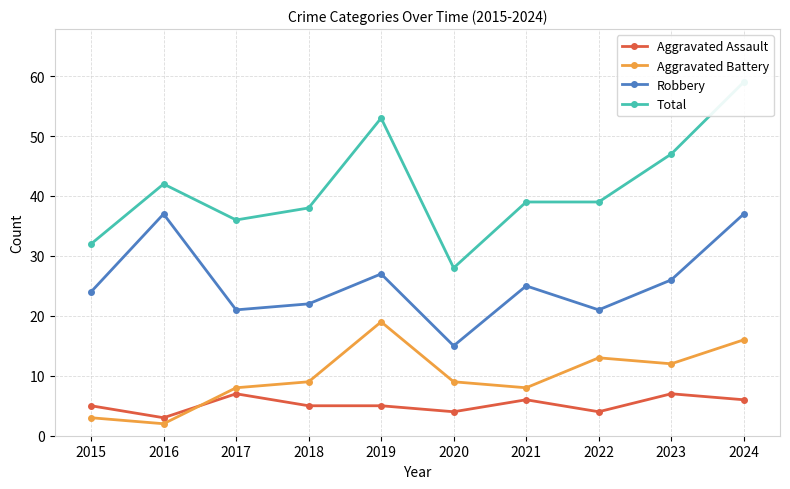

What is the smallest value displayed?

2